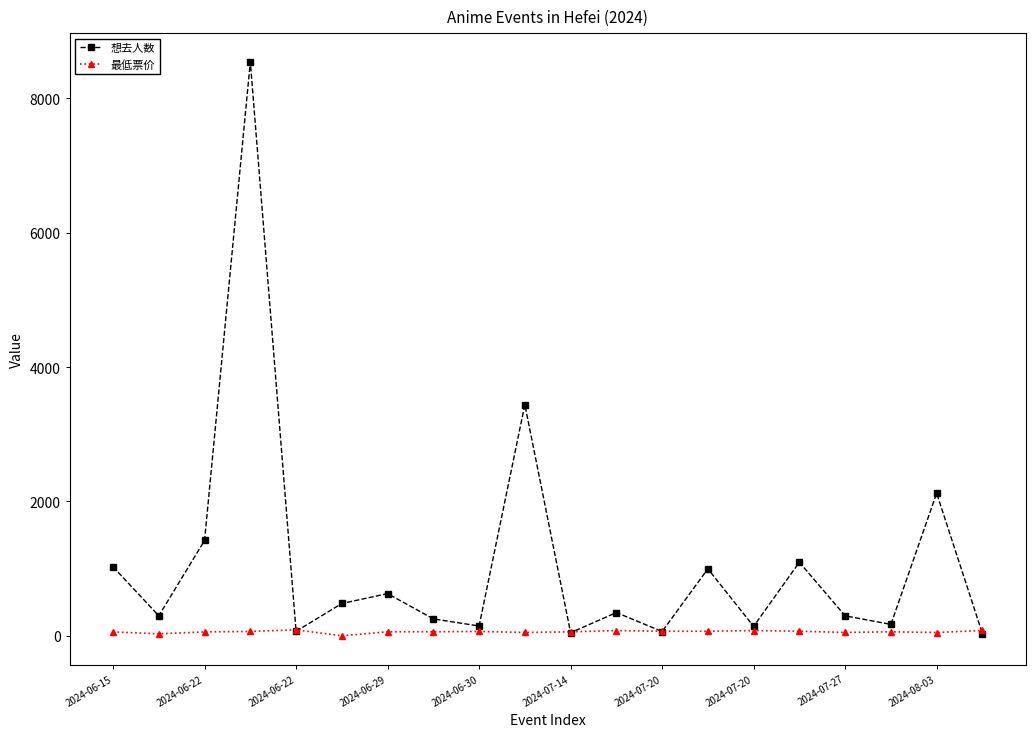

True or false: 最低票价 has more than 2 points higher than both neighbors.

True